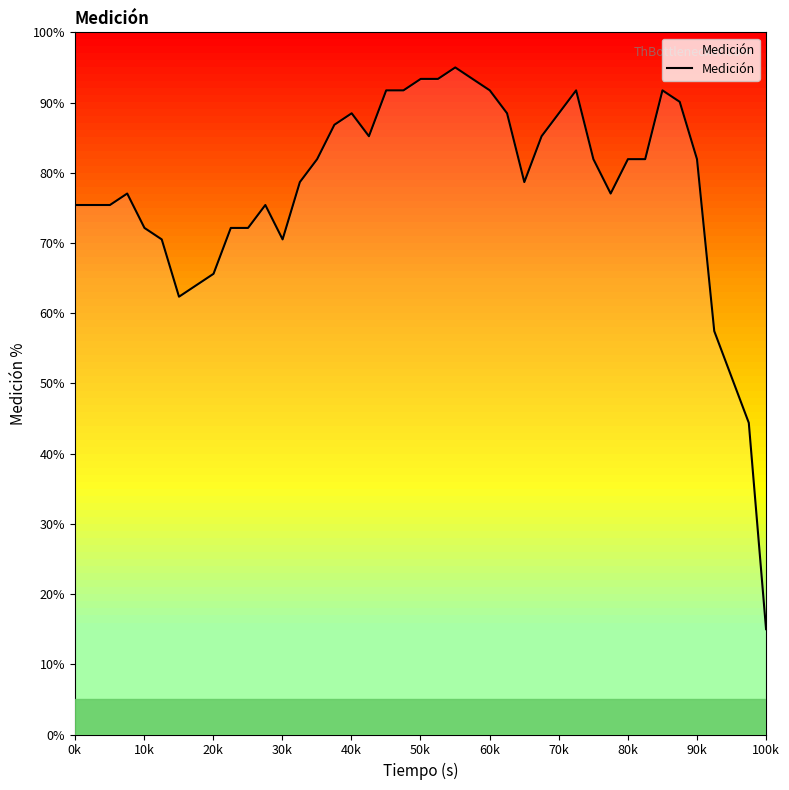

What is the maximum value shown in the chart?

95.0